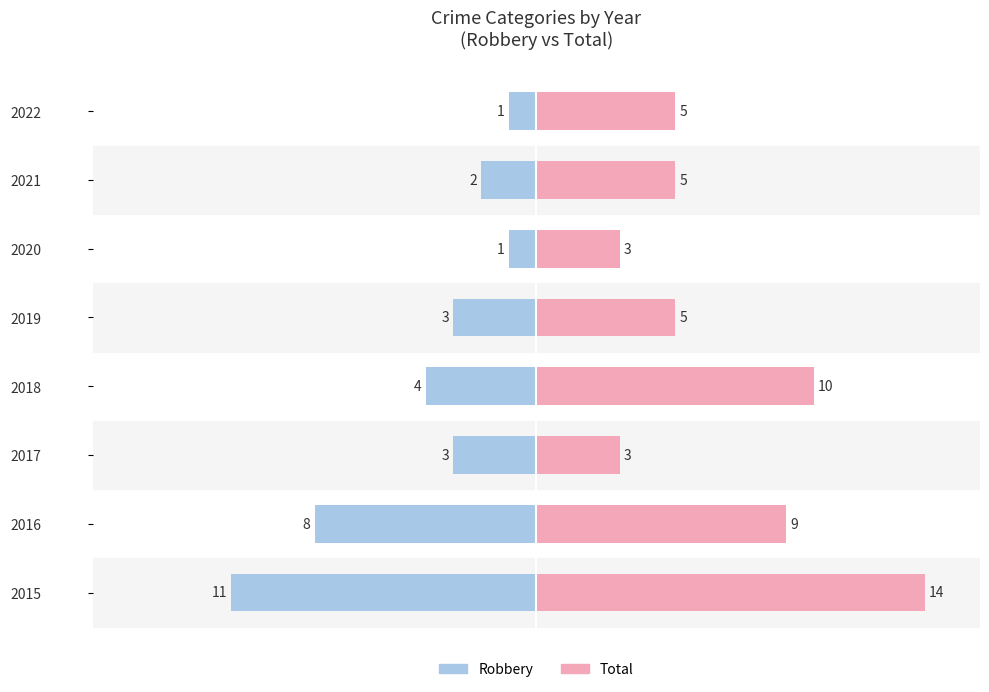

Rank the series by their average value, from lowest to highest.

Robbery, Total